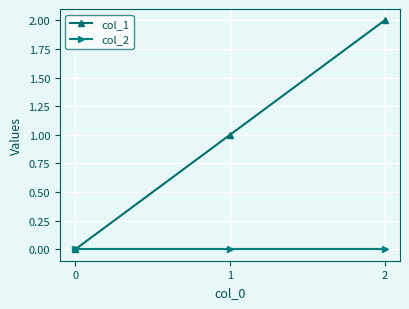

Which series changed the most between 0 and 2?

col_1